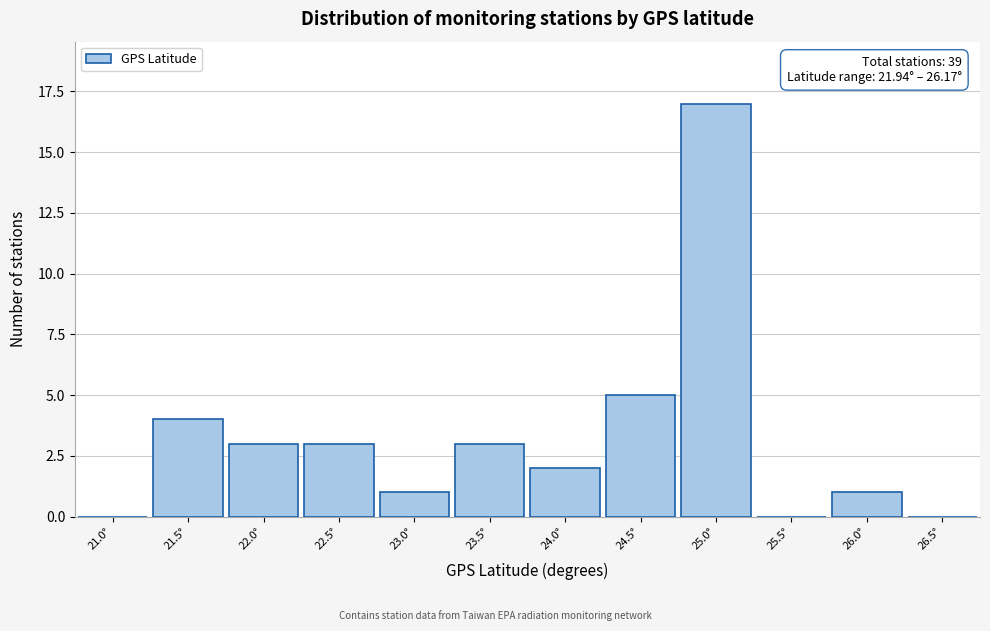

Reading left to right, extract all data points from this chart.

21.0°=0	21.5°=4	22.0°=3	22.5°=3	23.0°=1	23.5°=3	24.0°=2	24.5°=5	25.0°=17	25.5°=0	26.0°=1	26.5°=0